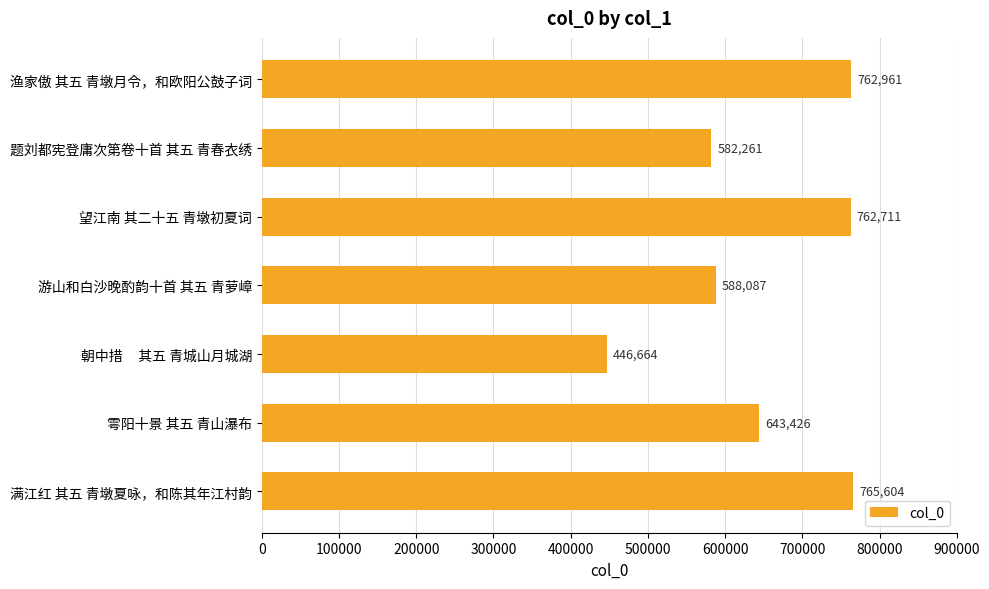

What is the sum of all values?

4551714